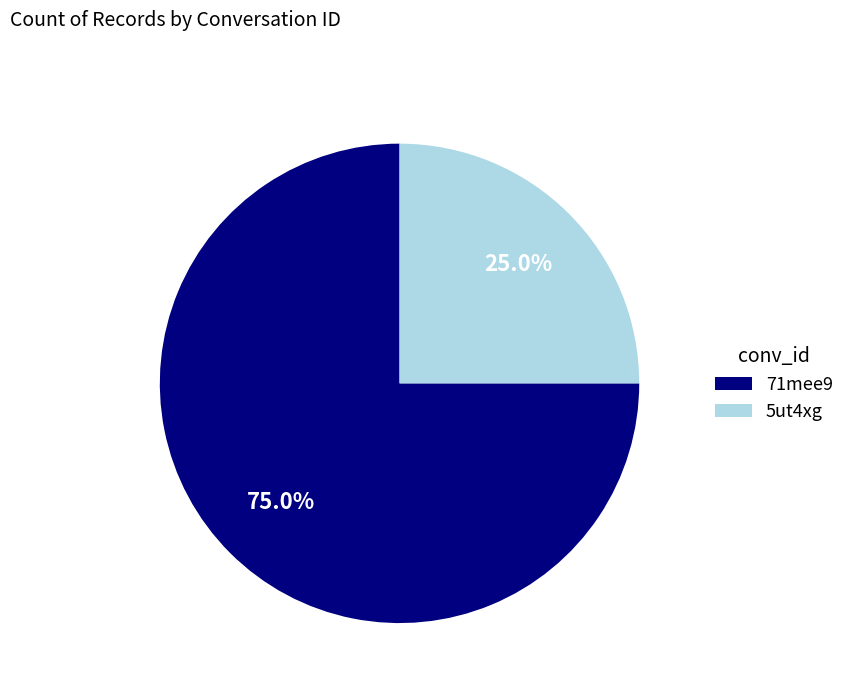

How much of the chart is everything except 71mee9?

25.0%